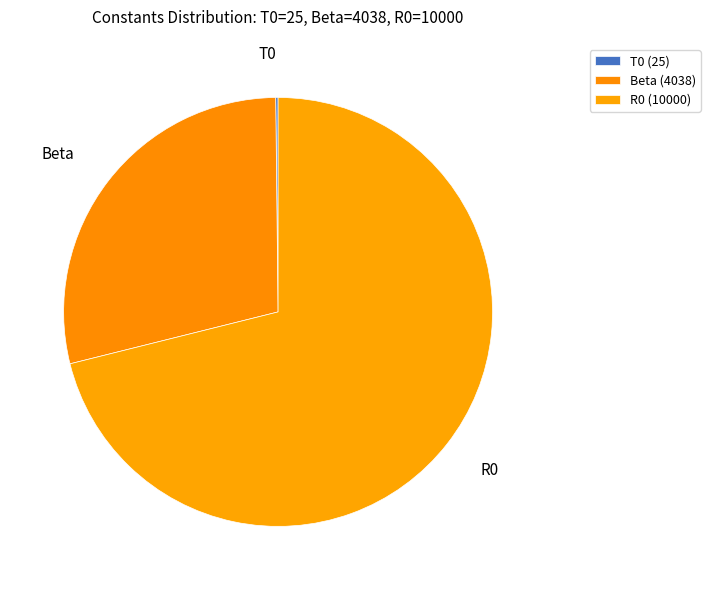

Is it true that Beta is 22% of the pie?

False